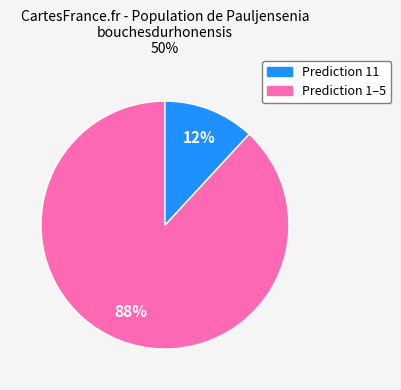

To the nearest percent, what is the difference between the largest and smallest slice percentages?

76%